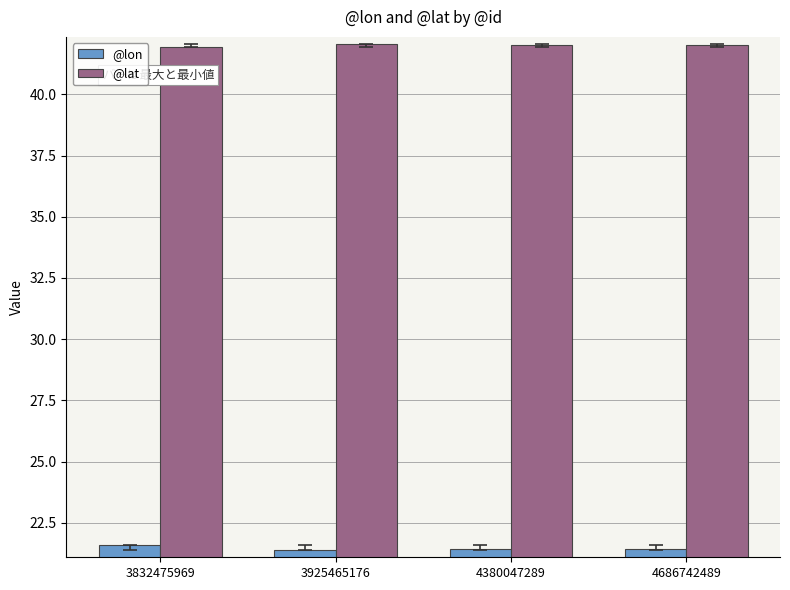

How many groups of bars are there?

4